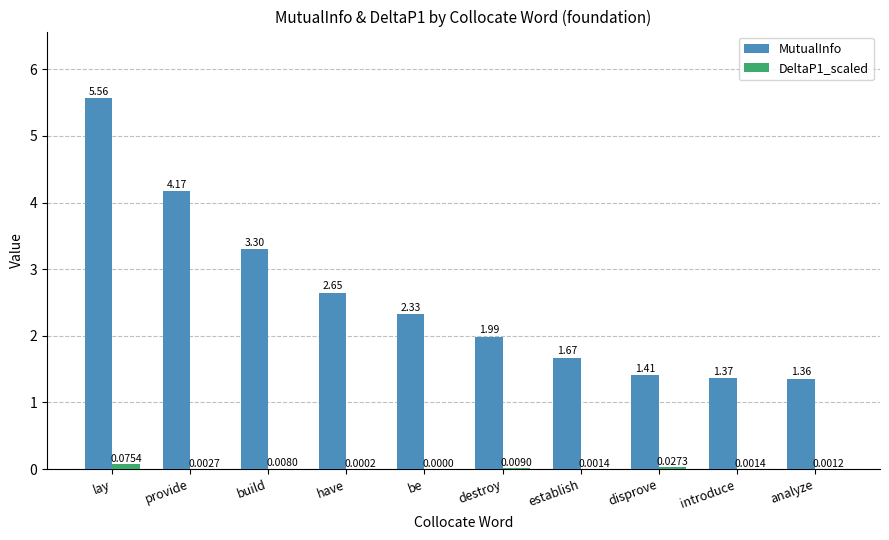

At which label is DeltaP1_scaled closest to 0?

be